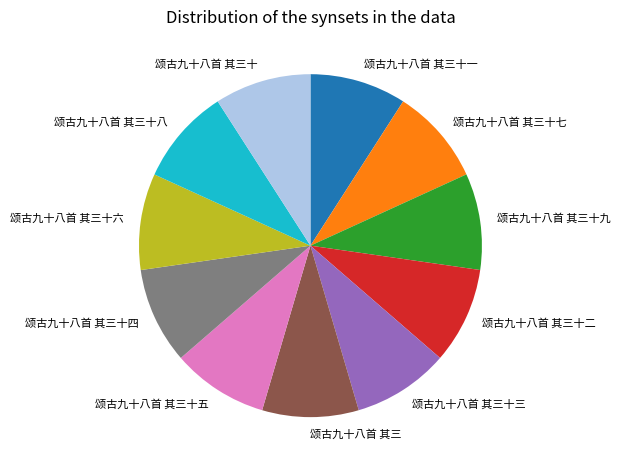

What is the ratio of the value at 颂古九十八首 其三十五 to the value at 颂古九十八首 其三十一?

1.0